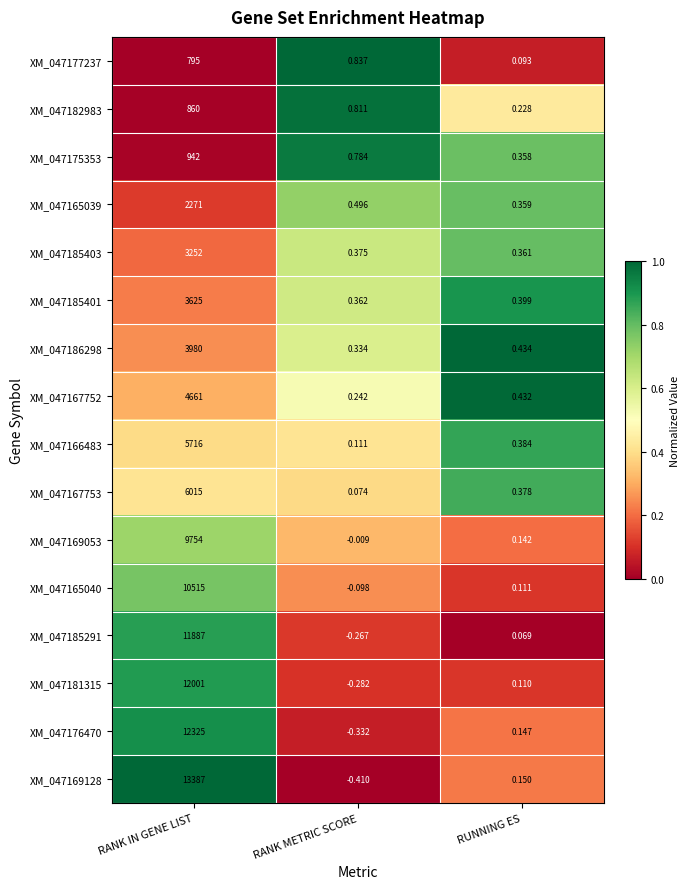

Is the value of XM_047182983 at RUNNING ES greater than the value of XM_047165040 at RANK METRIC SCORE?

Yes